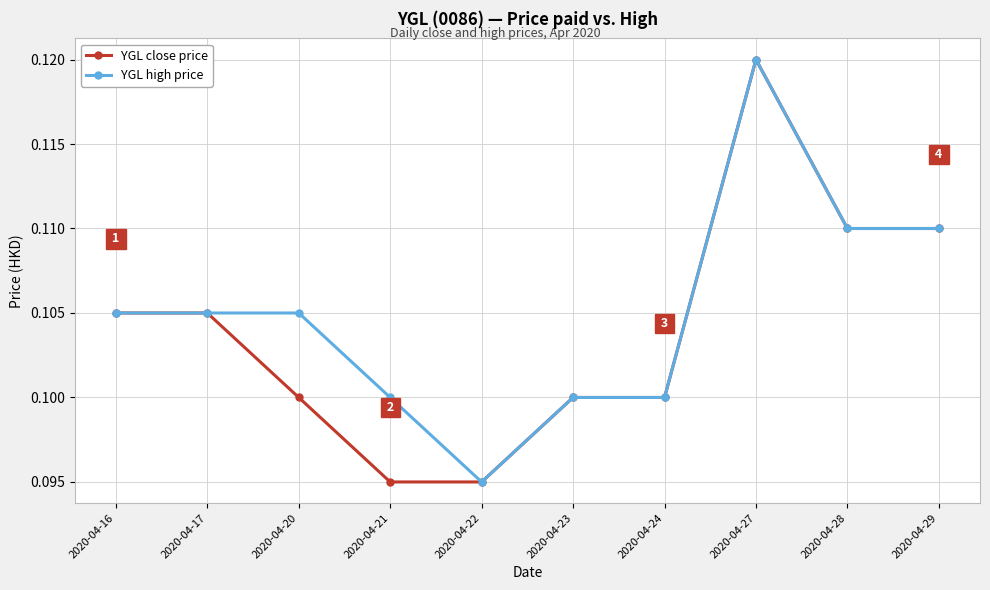

At which label does YGL close price reach its peak?

2020-04-27